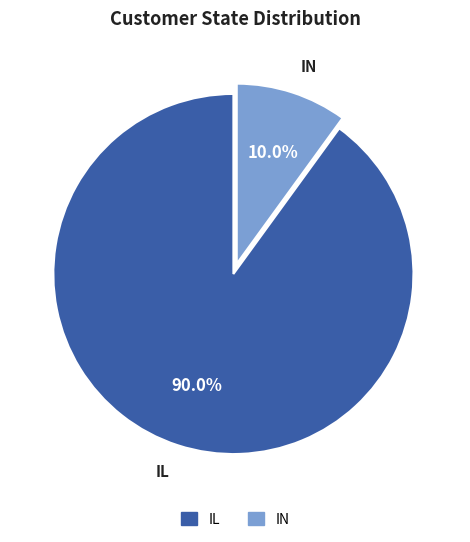

To the nearest percent, what is the difference between the largest and smallest slice percentages?

80%